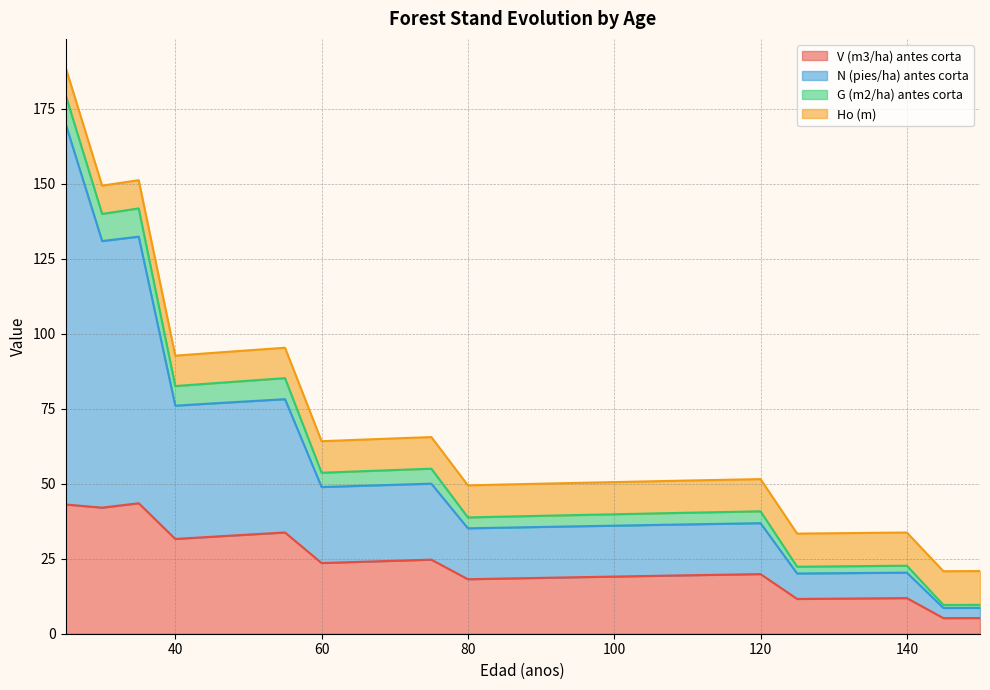

What is the difference between the maximum and second lowest values in the V (m3/ha) antes corta series?

38.2